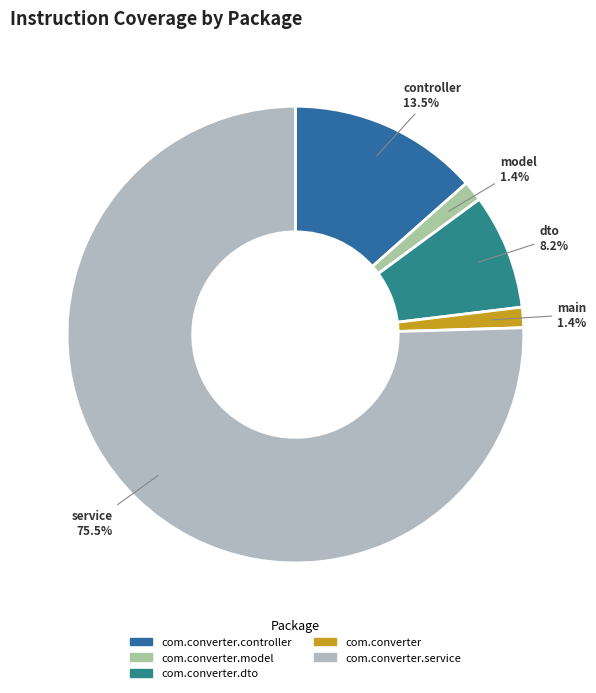

How many slices are in this pie chart?

5